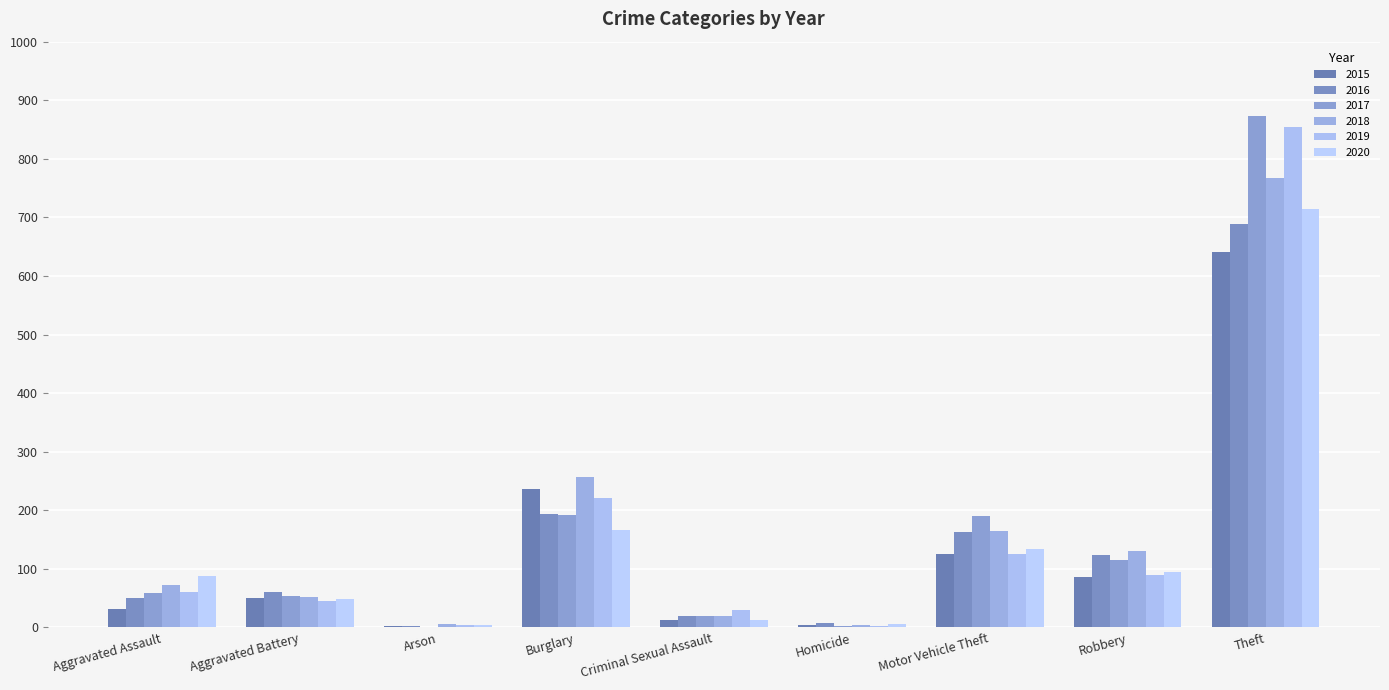

What is the spread (max minus min) of values at Theft?

232